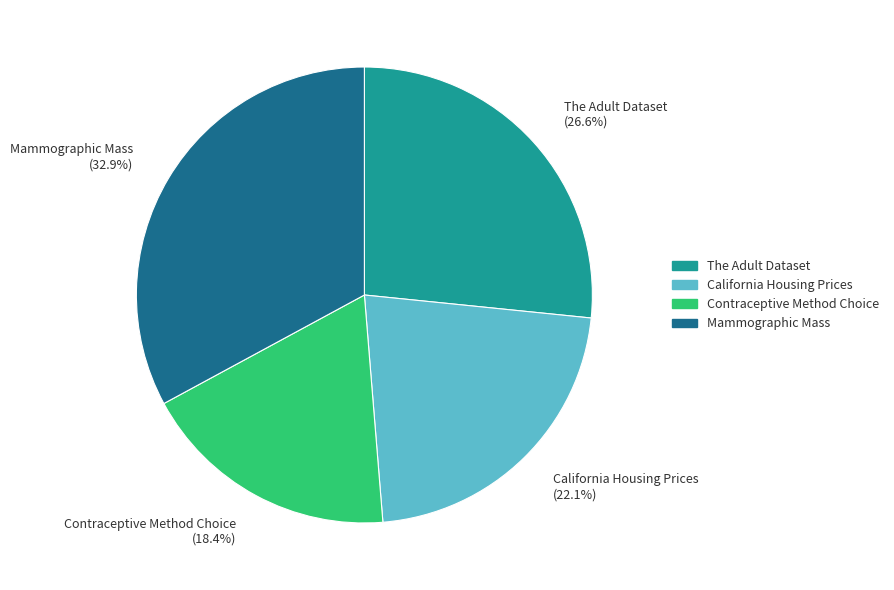

To the nearest percent, what percentage of the pie is Mammographic Mass?

33%